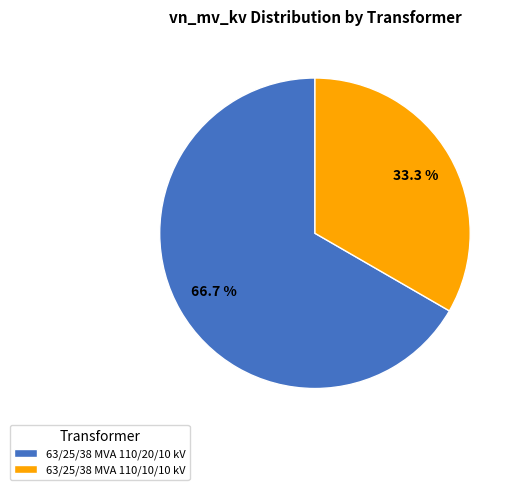

What percentage is the 63/25/38 MVA 110/20/10 kV slice, to the nearest percent?

67%